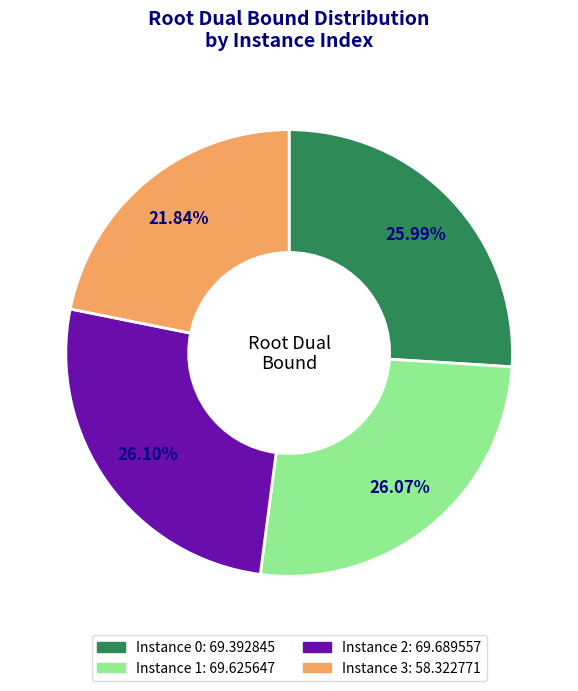

Is there a majority slice in this chart?

No